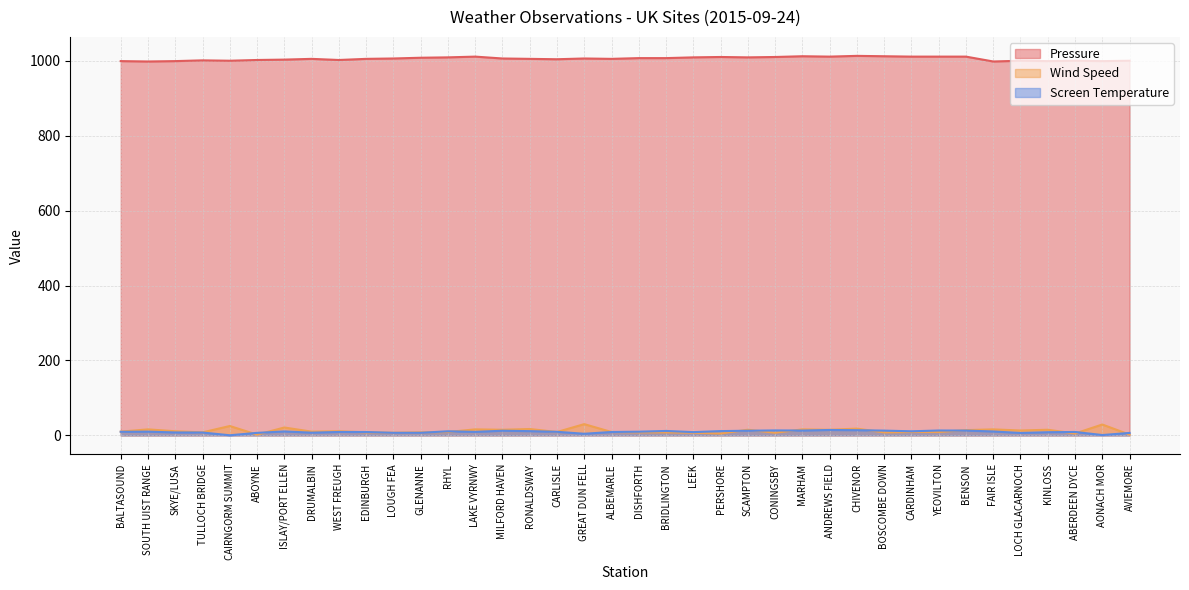

At which category is the sum across all series the highest?

CHIVENOR